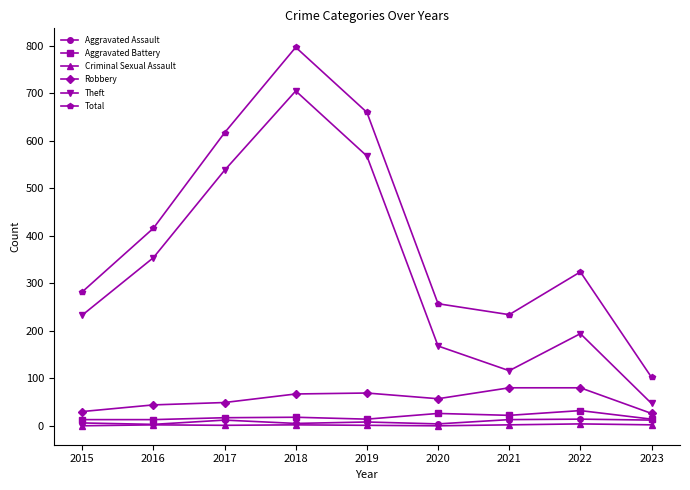

At which category does Total reach its first local valley?

2021